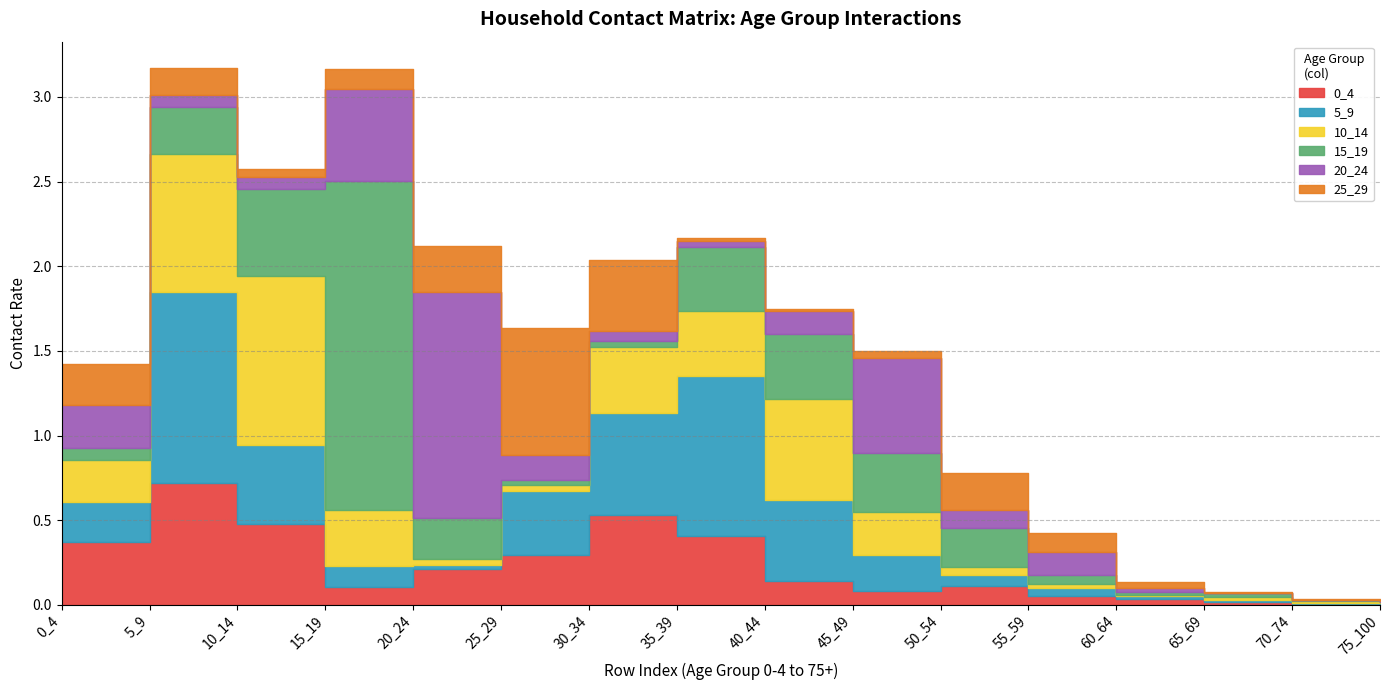

After their last crossing, which series has the higher values: 25_29 or 5_9?

25_29